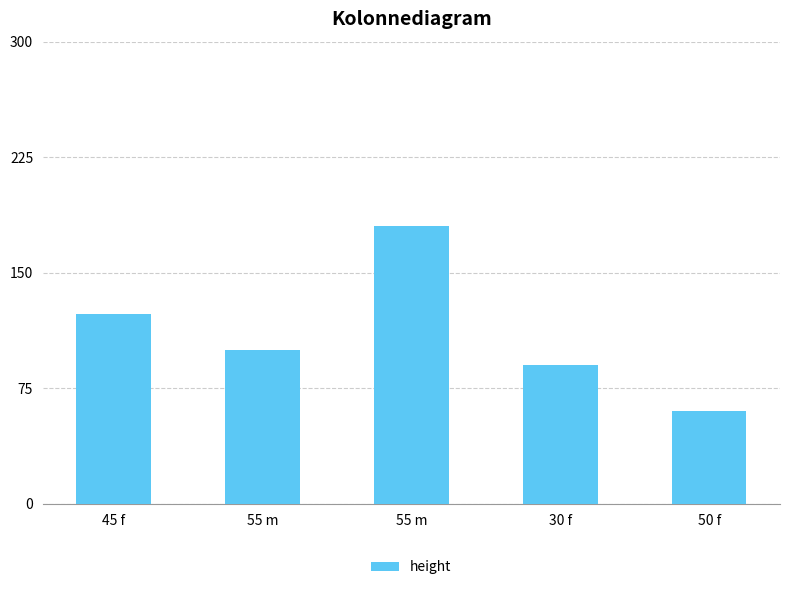

What is the sum of the values at 50 f and 55 m?

160